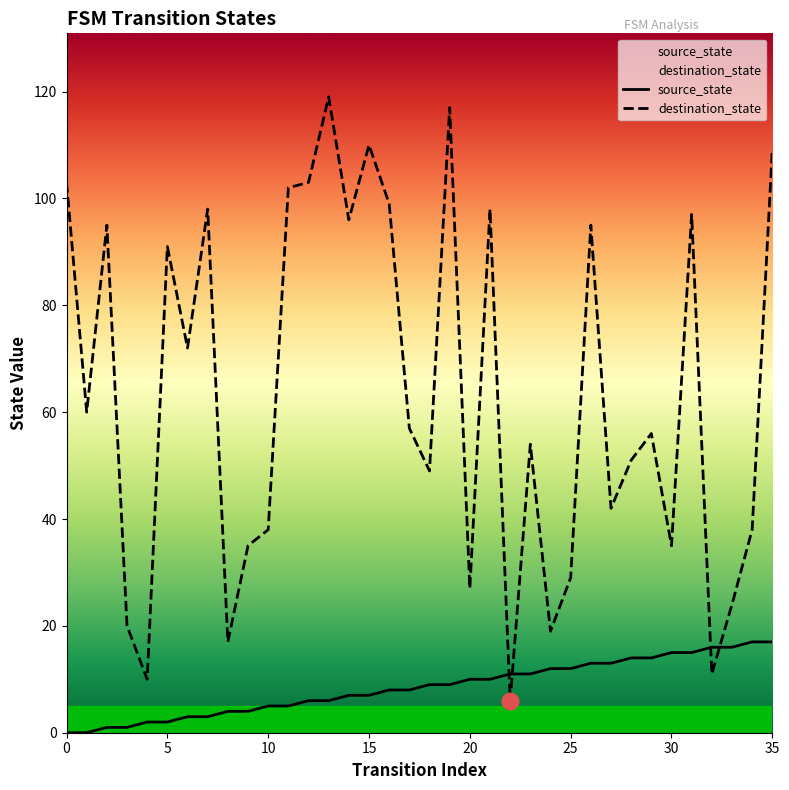

List the series in order of their overall mean, lowest first.

source_state, destination_state